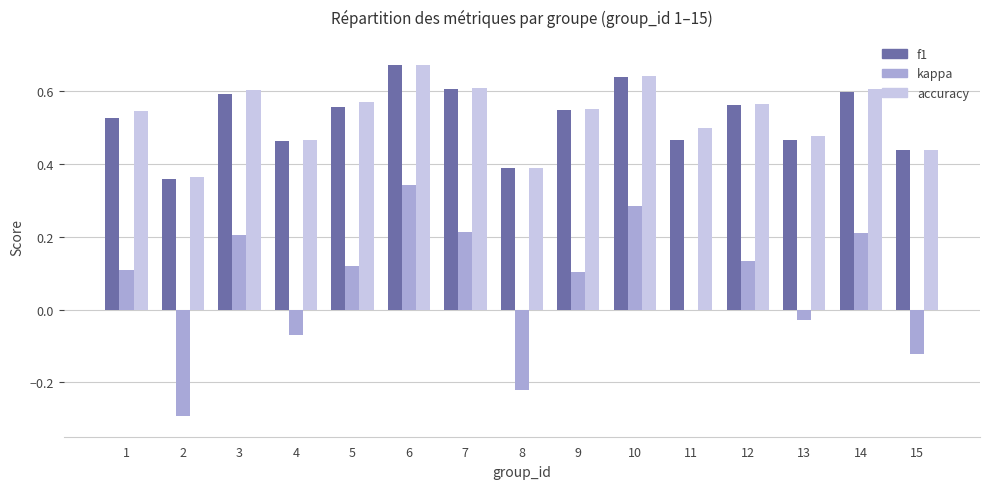

True or false: f1 has a value of 0.5 at 9.

True